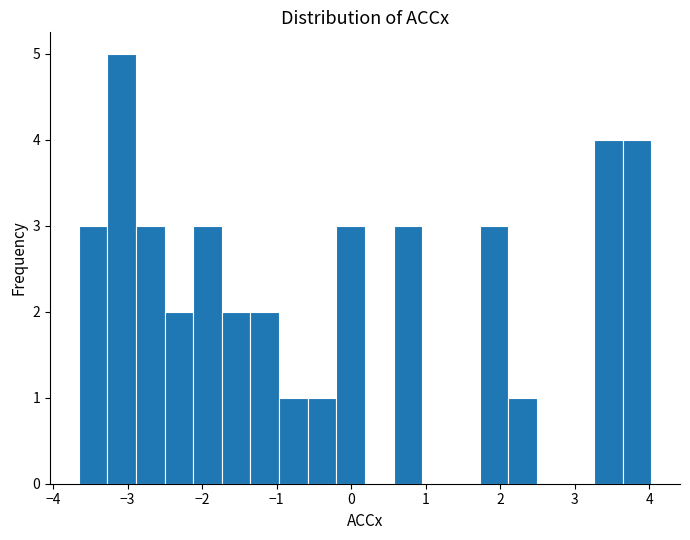

Around what value on the x-axis is the tallest bar? Give the approximate position of its centre, as read against the axis.

-3.1